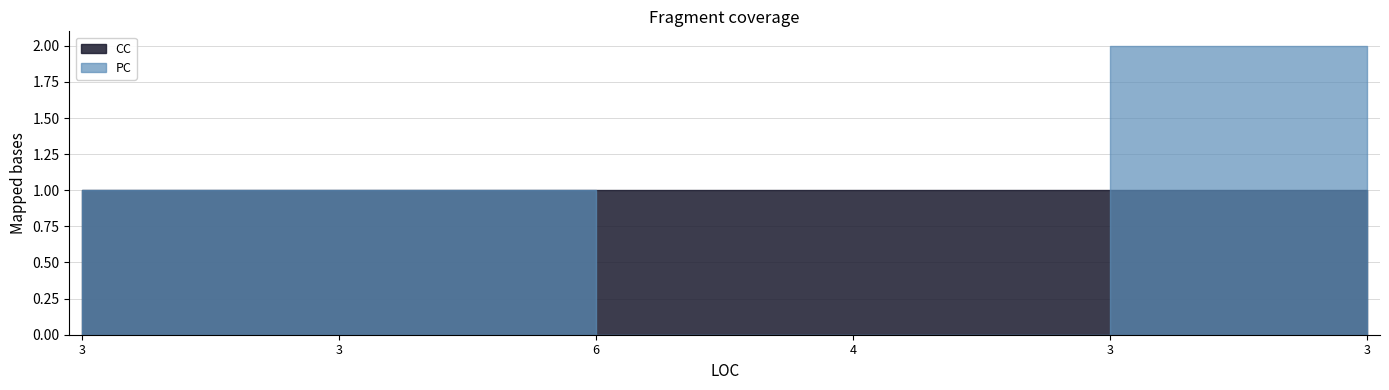

At how many categories does at least one series exceed 0?

6